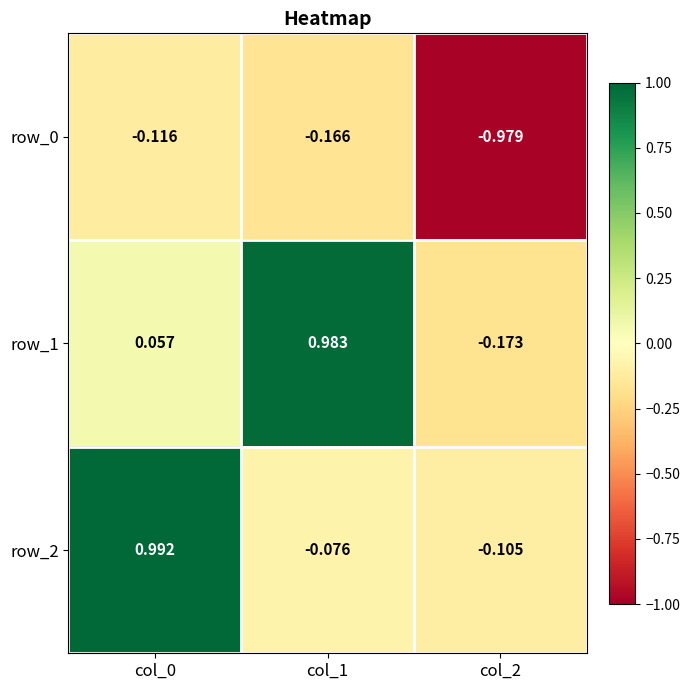

Is the value of row_0 at col_1 greater than the value of row_2 at col_1?

No